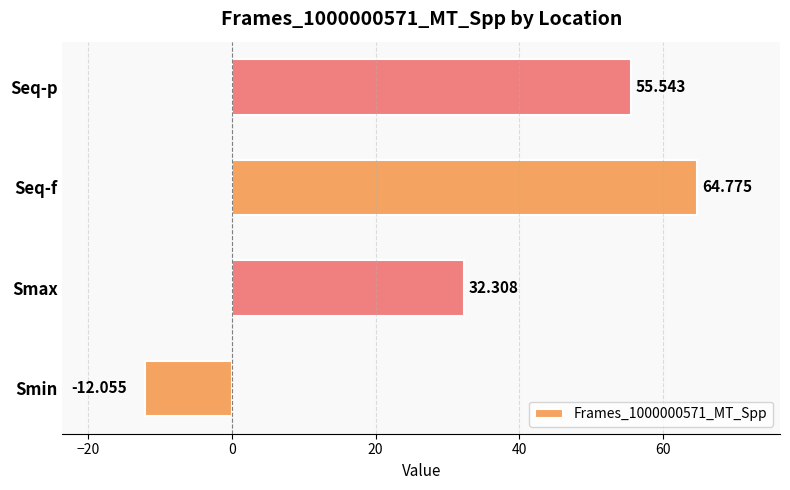

Where is the data nearest to the value 26?

Smax